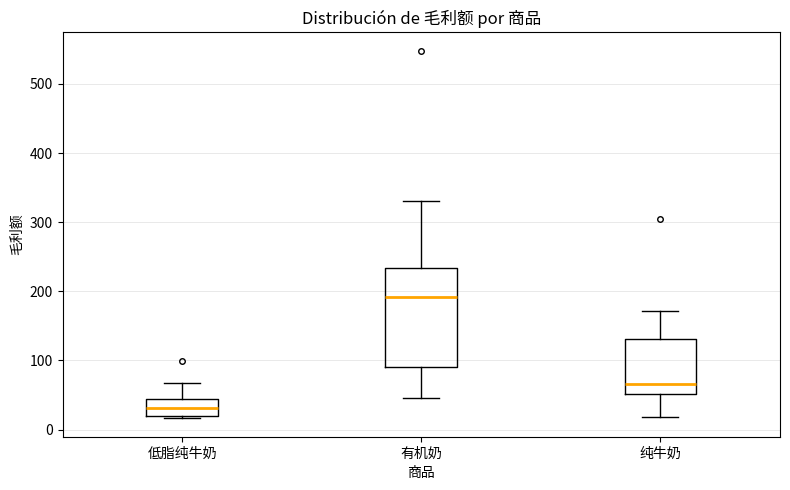

Which box's median line is the lowest?

低脂纯牛奶